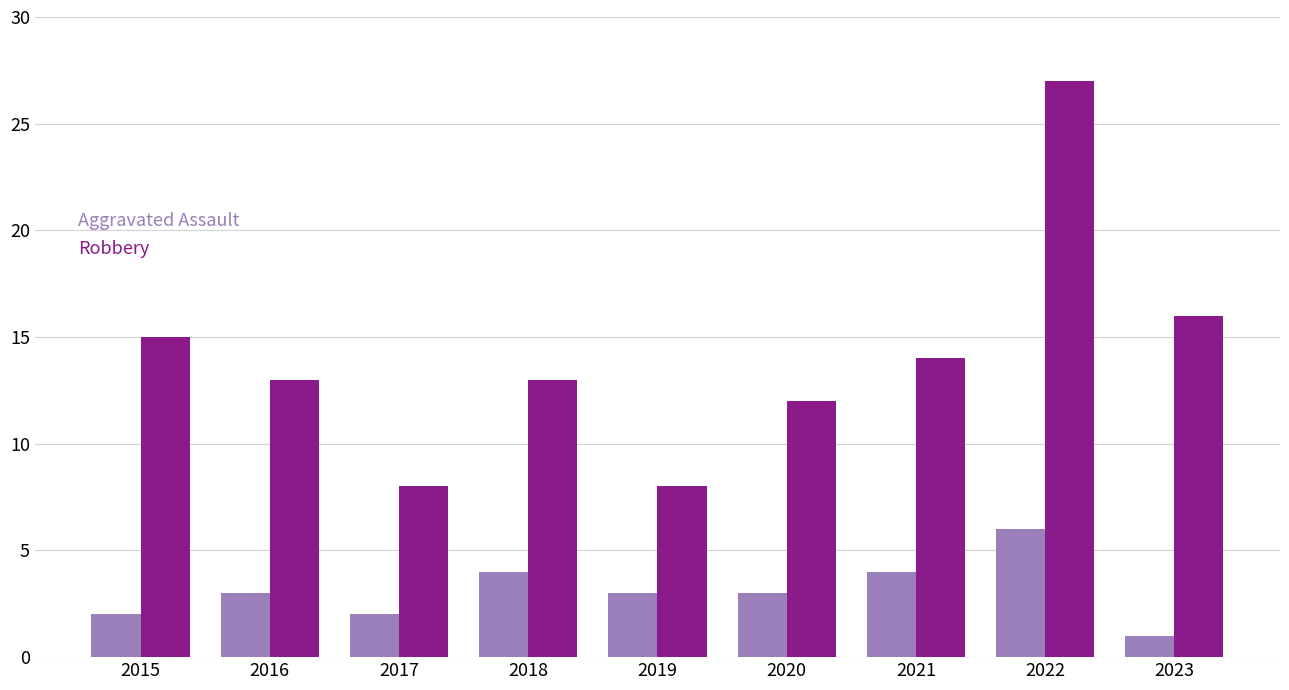

Read the Robbery value at 2016, to the nearest 10.

10